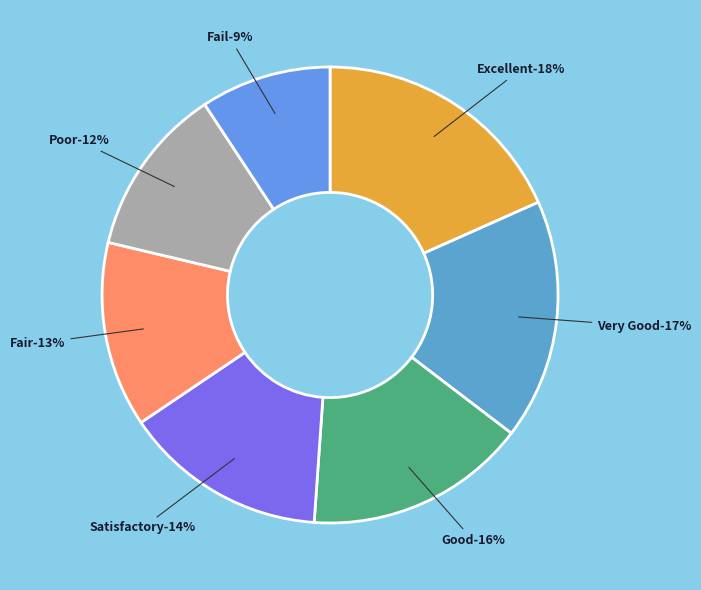

To the nearest percent, what portion does Poor represent?

12%